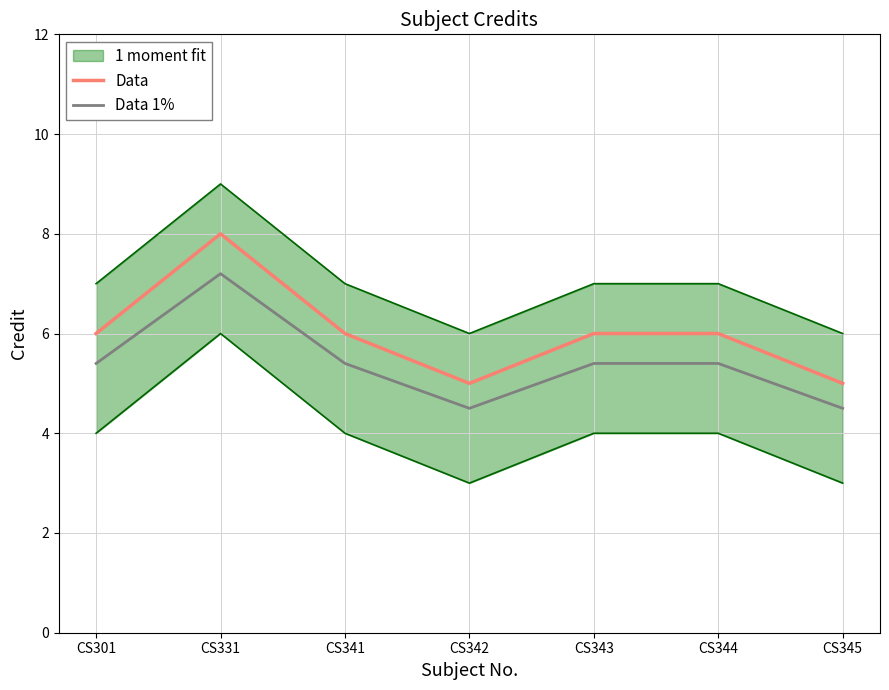

Which has a higher value, CS341 or CS331?

CS331